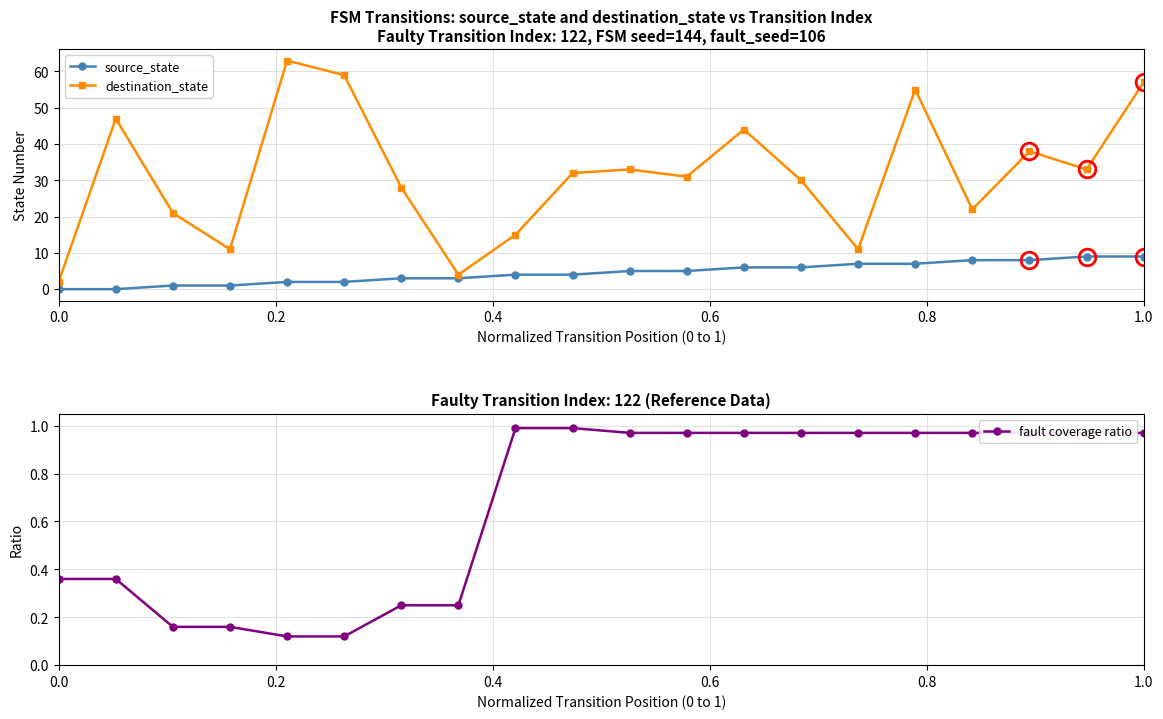

In destination_state, how many points are lower than both neighbors (excluding endpoints)?

6